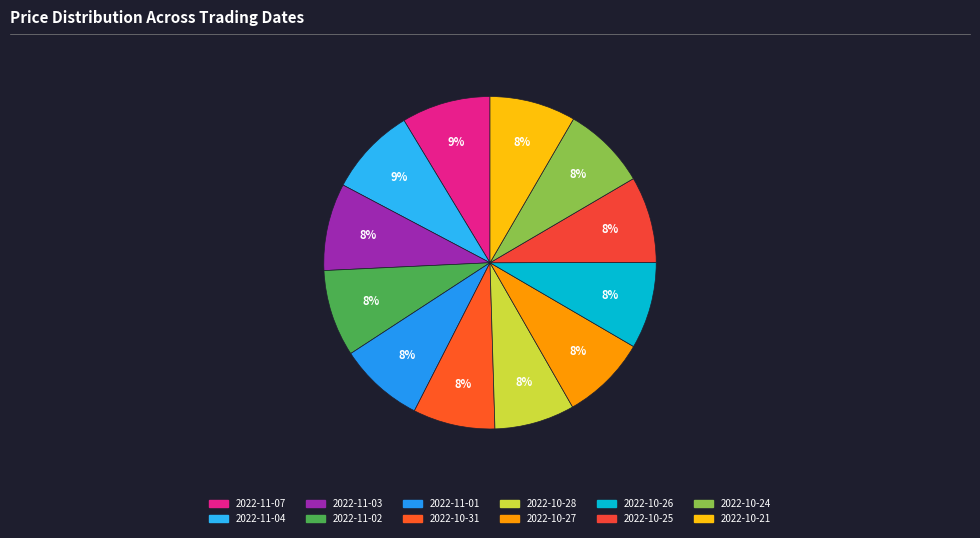

Count the number of slices in the pie.

12